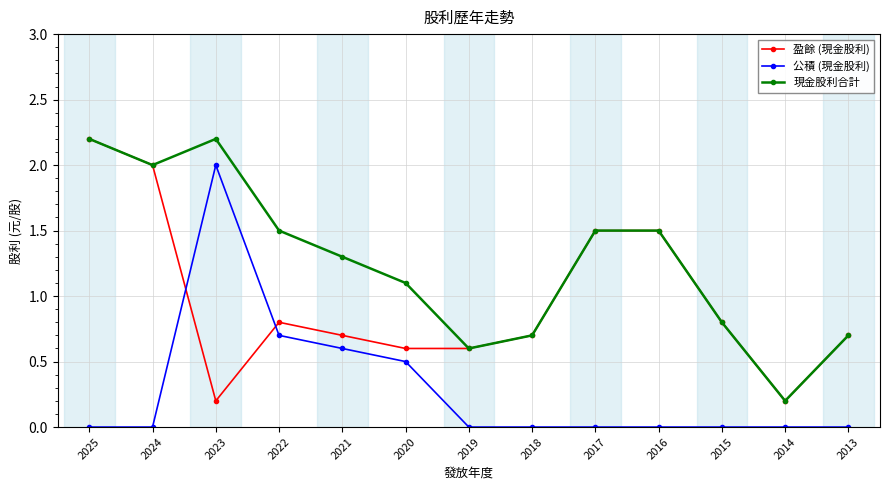

What is the maximum value for 公積 (現金股利)?

2.0